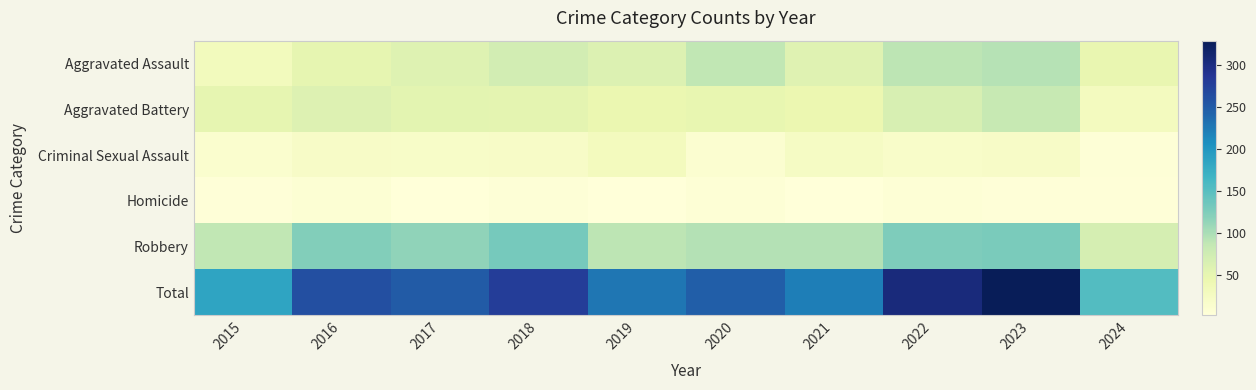

Reading left to right, what are all the values shown in this chart?

Aggravated Assault: 2015=31	2016=50	2017=59	2018=72	2019=61	2020=87	2021=58	2022=89	2023=93	2024=47
Aggravated Battery: 2015=50	2016=60	2017=54	2018=52	2019=45	2020=48	2021=43	2022=66	2023=83	2024=28
Criminal Sexual Assault: 2015=13	2016=20	2017=19	2018=20	2019=29	2020=12	2021=23	2022=18	2023=21	2024=5
Homicide: 2015=4	2016=8	2017=2	2018=5	2019=3	2020=6	2021=2	2022=6	2023=4	2024=4
Robbery: 2015=87	2016=123	2017=115	2018=130	2019=89	2020=94	2021=95	2022=125	2023=128	2024=69
Total: 2015=185	2016=261	2017=249	2018=279	2019=227	2020=247	2021=221	2022=304	2023=329	2024=153